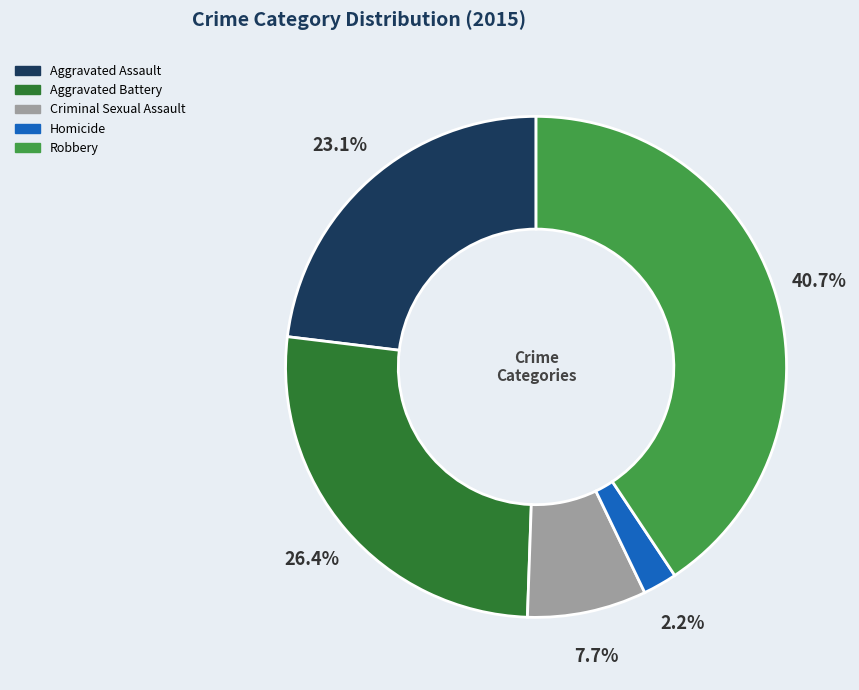

Does Aggravated Battery account for over 50% of the chart?

No